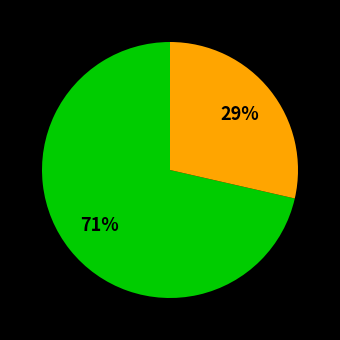

To the nearest percent, what is the average slice percentage?

50%